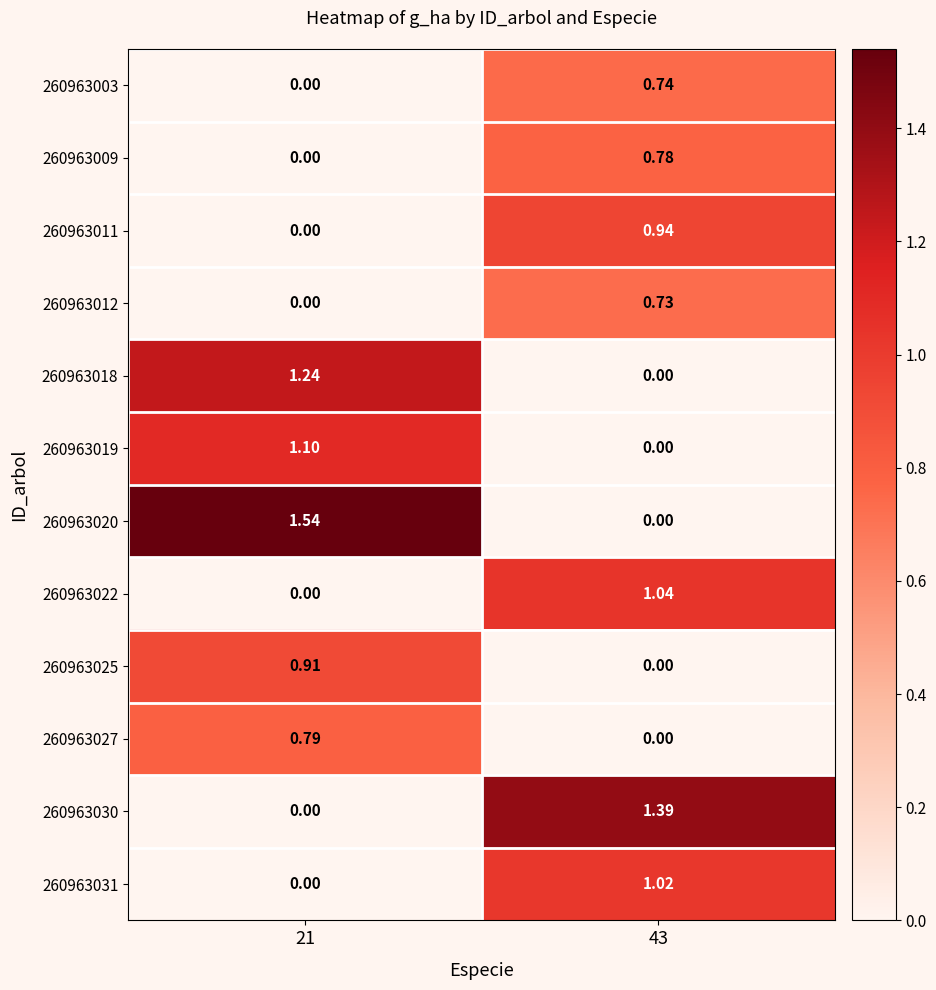

Is the value of 260963019 at 21 greater than the value of 260963009 at 21?

Yes